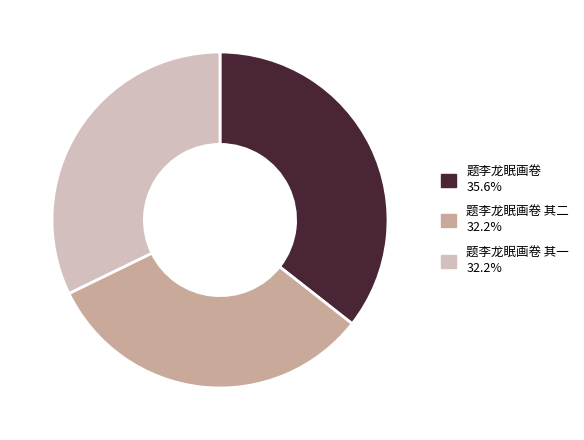

Does 题李龙眠画卷 其二 32.2% account for over 50% of the chart?

No